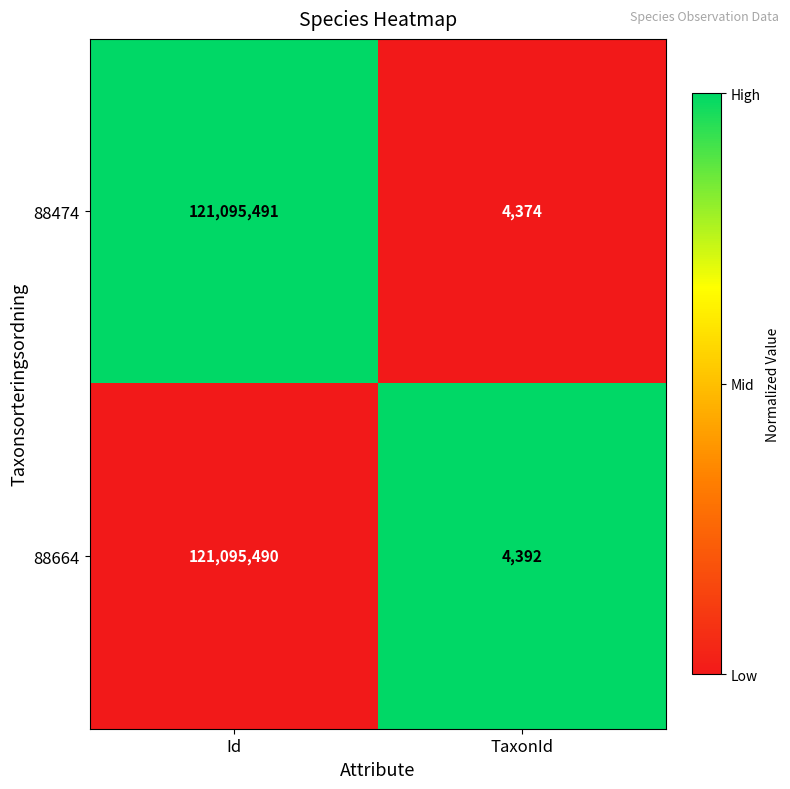

The value of 88664 at Id is 121095490. True or false?

True